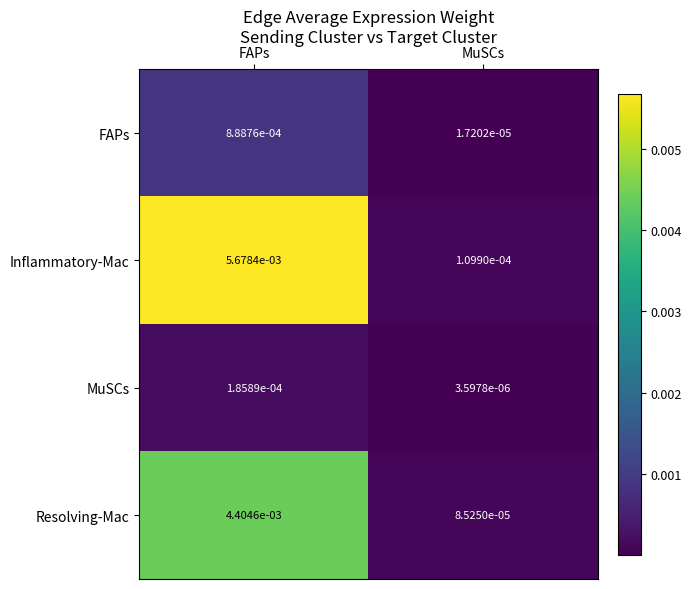

Rank the categories by MuSCs value from highest to lowest.

FAPs, MuSCs